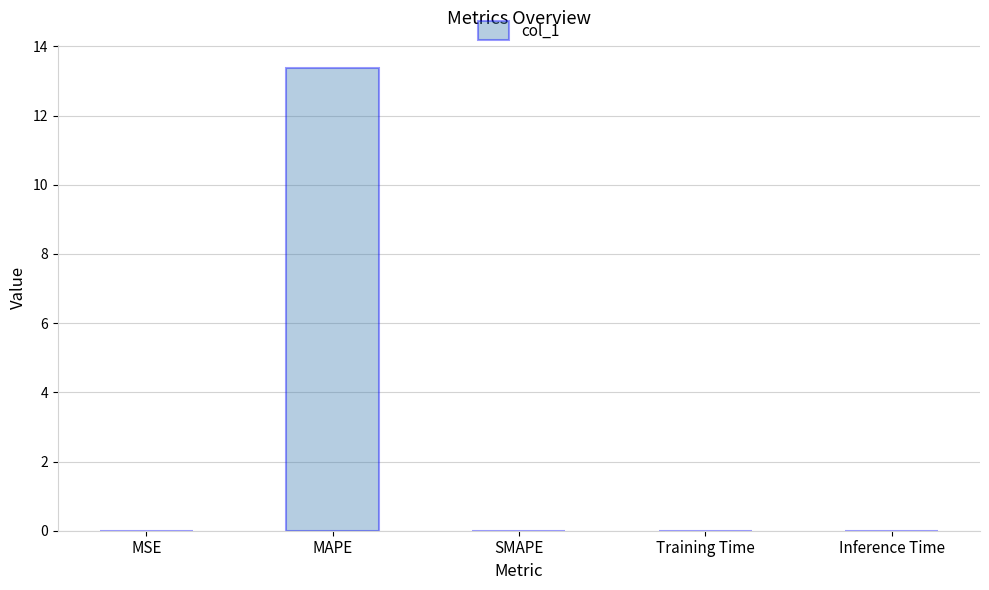

True or false: the data shows 8.6 at MAPE.

False